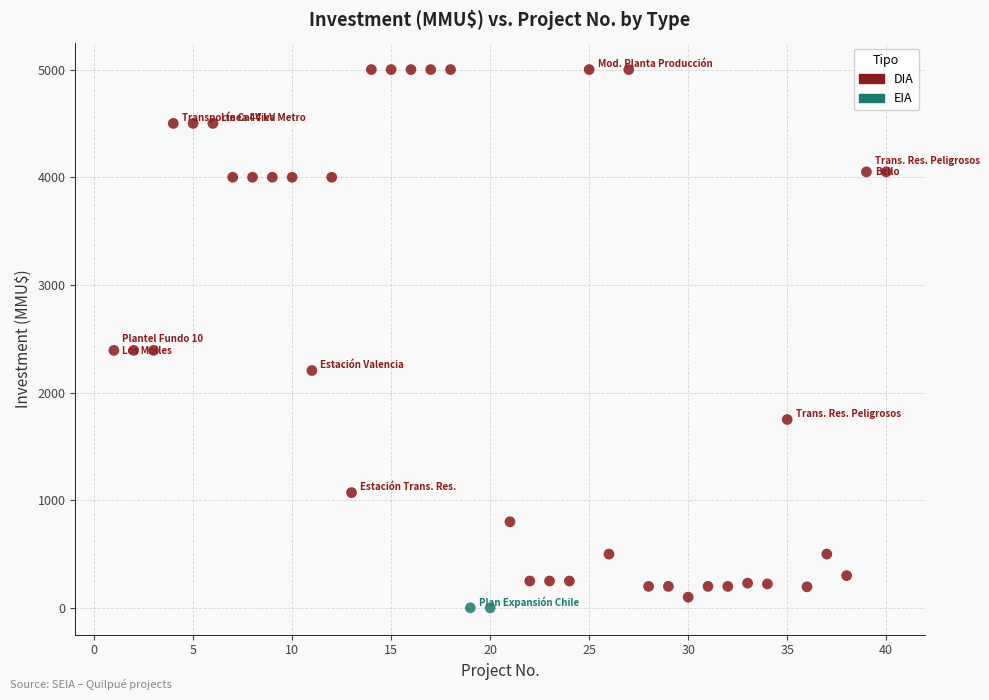

What are all the series names shown in the legend?

DIA, EIA